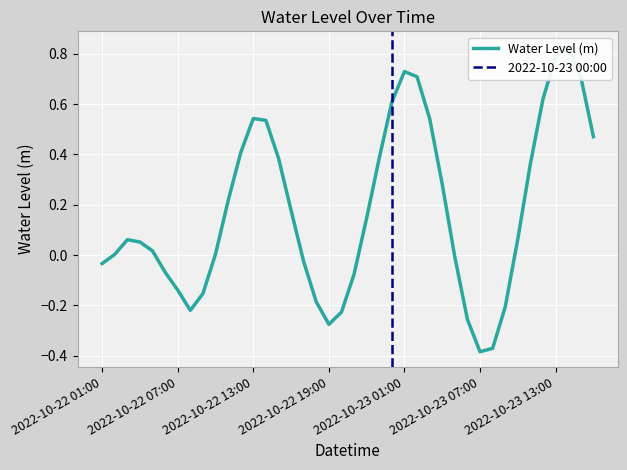

Reading left to right, transcribe all the data shown in this chart.

2022-10-22 01:00=-0.0	2022-10-22 02:00=0.0	2022-10-22 03:00=0.1	2022-10-22 04:00=0.1	2022-10-22 05:00=0.0	2022-10-22 06:00=-0.1	2022-10-22 07:00=-0.1	2022-10-22 08:00=-0.2	2022-10-22 09:00=-0.2	2022-10-22 10:00=0.0	2022-10-22 11:00=0.2	2022-10-22 12:00=0.4	2022-10-22 13:00=0.5	2022-10-22 14:00=0.5	2022-10-22 15:00=0.4	2022-10-22 16:00=0.2	2022-10-22 17:00=-0.0	2022-10-22 18:00=-0.2	2022-10-22 19:00=-0.3	2022-10-22 20:00=-0.2	2022-10-22 21:00=-0.1	2022-10-22 22:00=0.1	2022-10-22 23:00=0.4	2022-10-23 00:00=0.6	2022-10-23 01:00=0.7	2022-10-23 02:00=0.7	2022-10-23 03:00=0.5	2022-10-23 04:00=0.3	2022-10-23 05:00=-0.0	2022-10-23 06:00=-0.3	2022-10-23 07:00=-0.4	2022-10-23 08:00=-0.4	2022-10-23 09:00=-0.2	2022-10-23 10:00=0.1	2022-10-23 11:00=0.4	2022-10-23 12:00=0.6	2022-10-23 13:00=0.8	2022-10-23 14:00=0.8	2022-10-23 15:00=0.7	2022-10-23 16:00=0.5